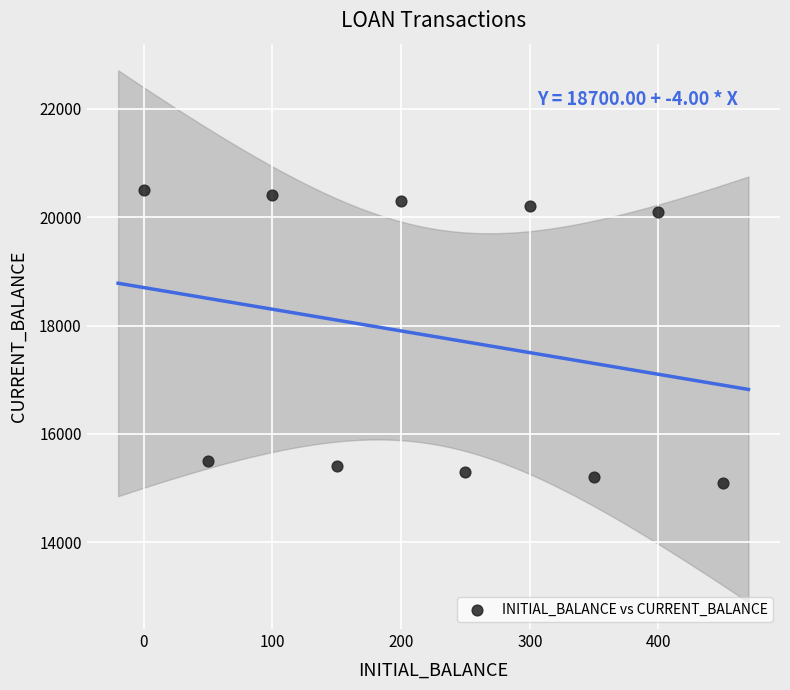

What is the range of Y values (max minus min)?

5400